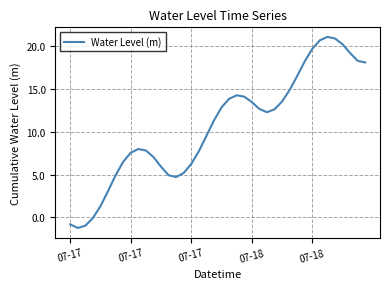

What is the maximum value shown in the chart?

21.1